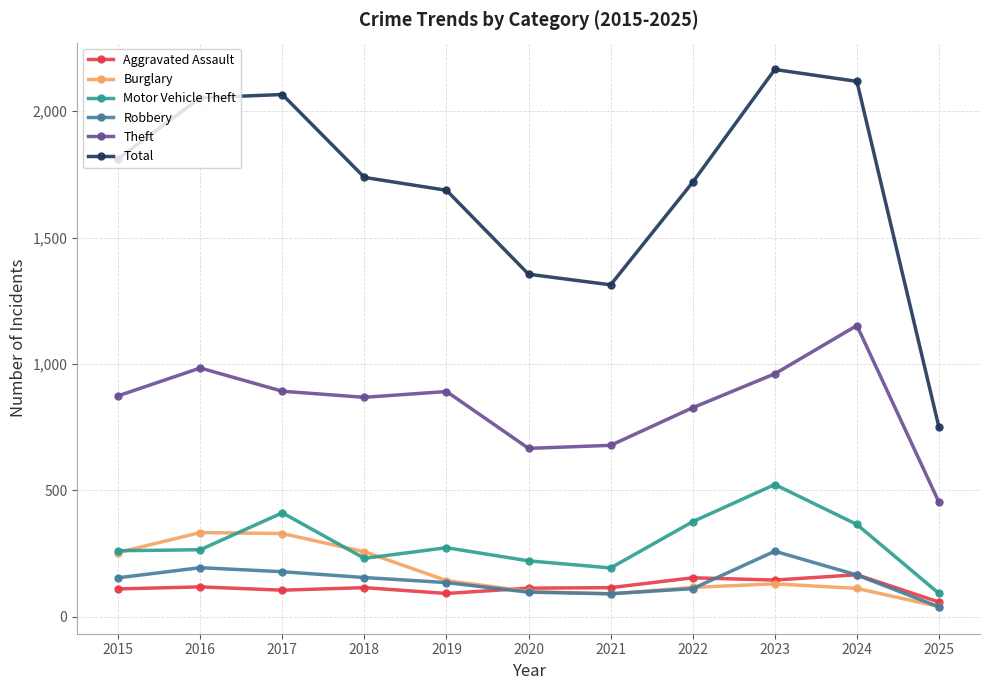

Between 2015 and 2023, which series saw the biggest shift?

Total